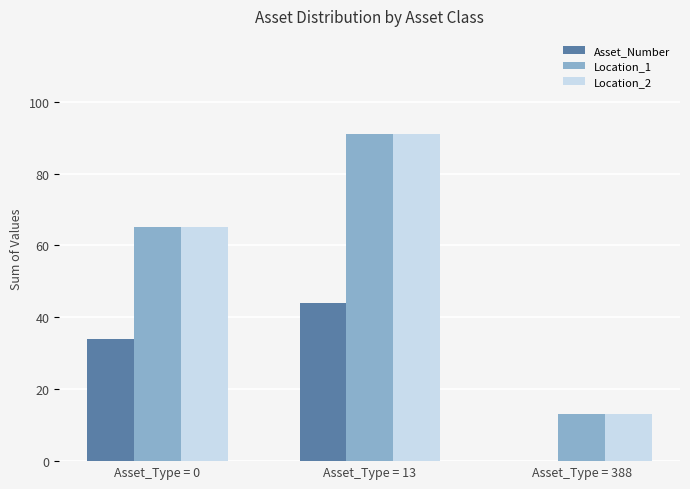

True or false: Location_1 has a value of 21 at Asset_Type = 388.

False